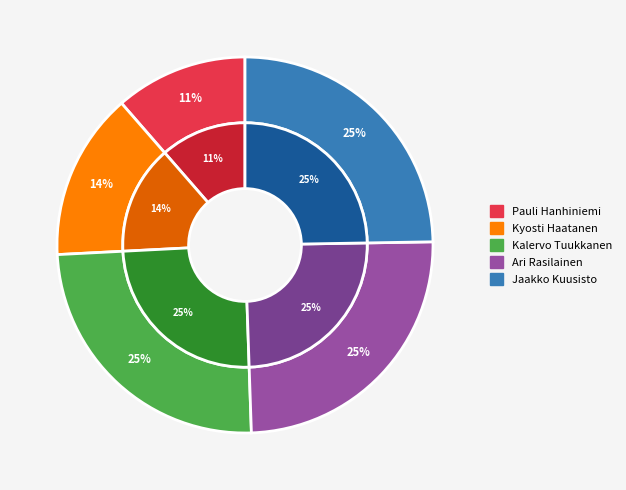

Does 124056 account for over 50% of the chart?

No